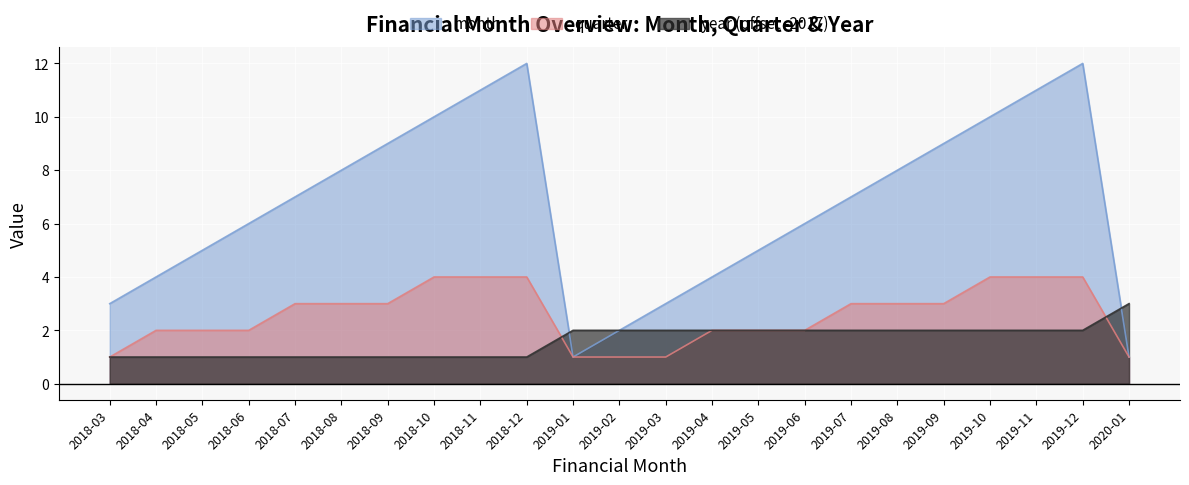

At which label does year reach its minimum?

2018-03